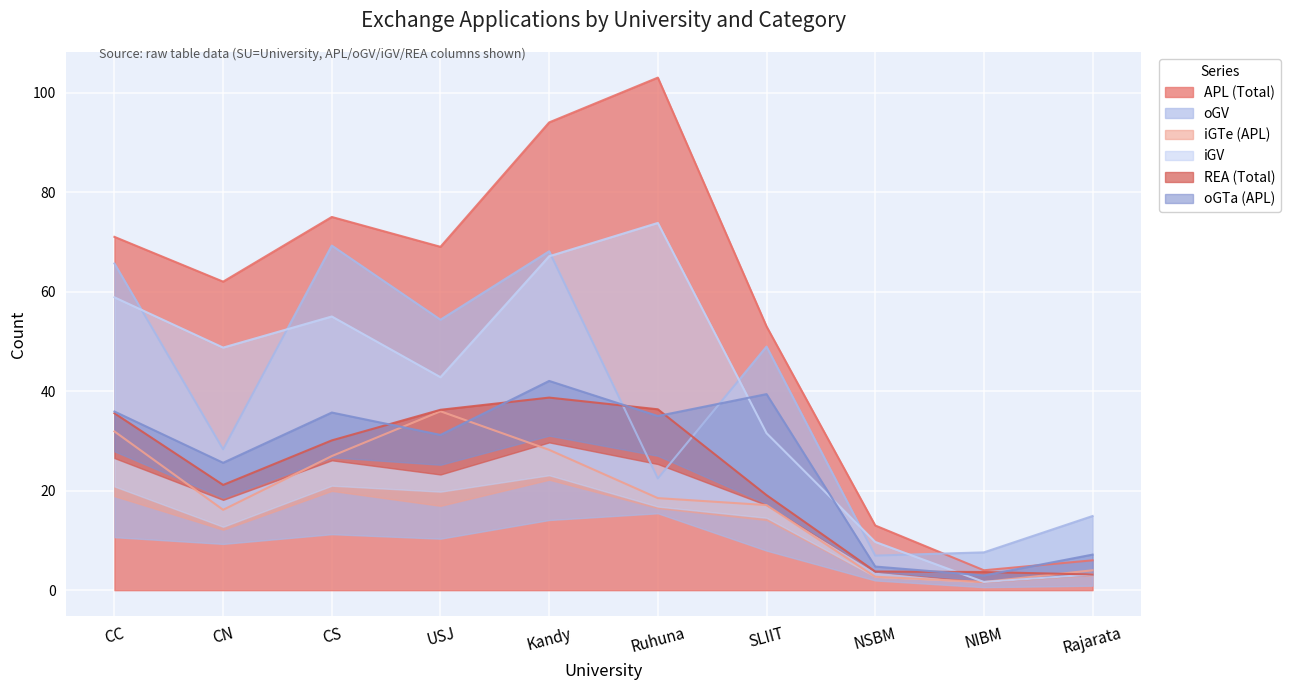

What is the lowest value of the iGV series?

1.6